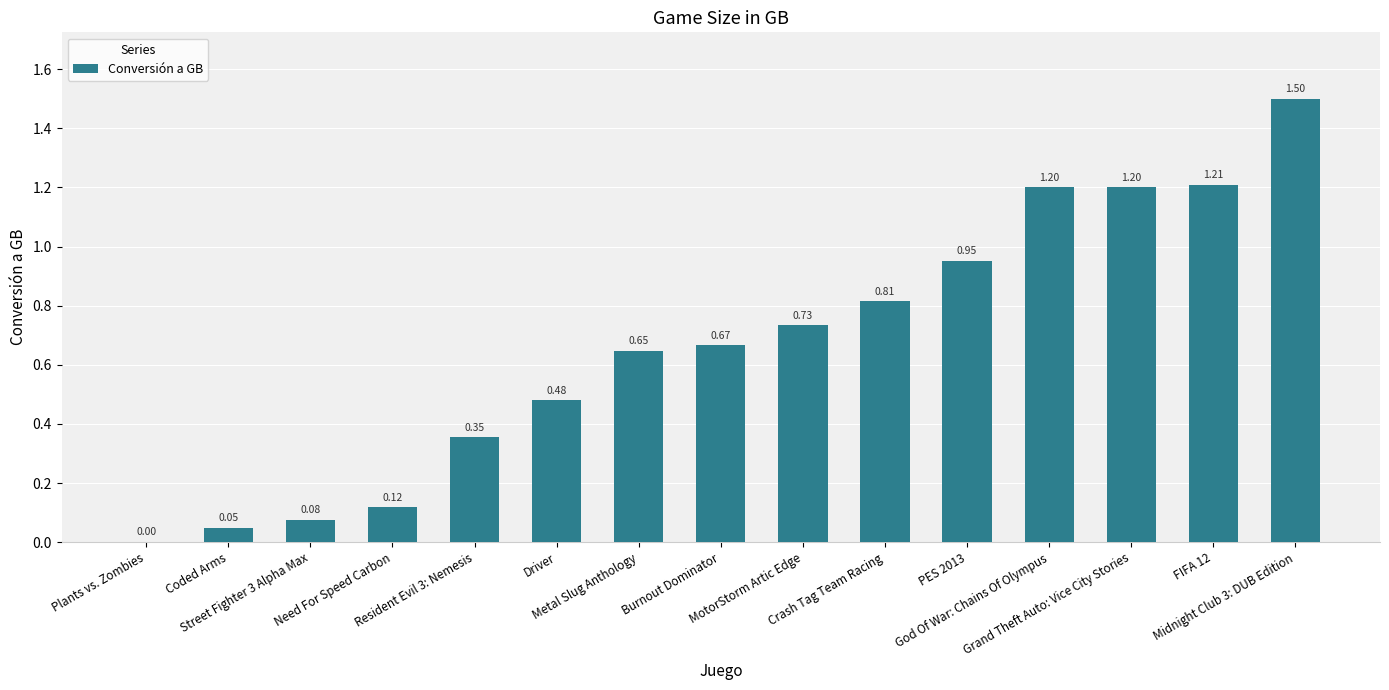

What is the sum of all values?

10.0